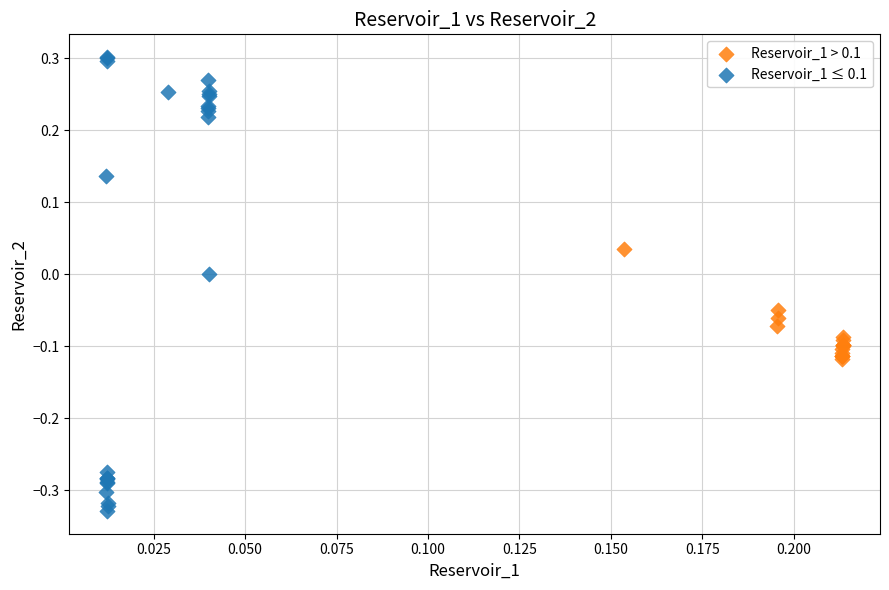

Which series reaches the maximum Y coordinate?

Reservoir_1 ≤ 0.1